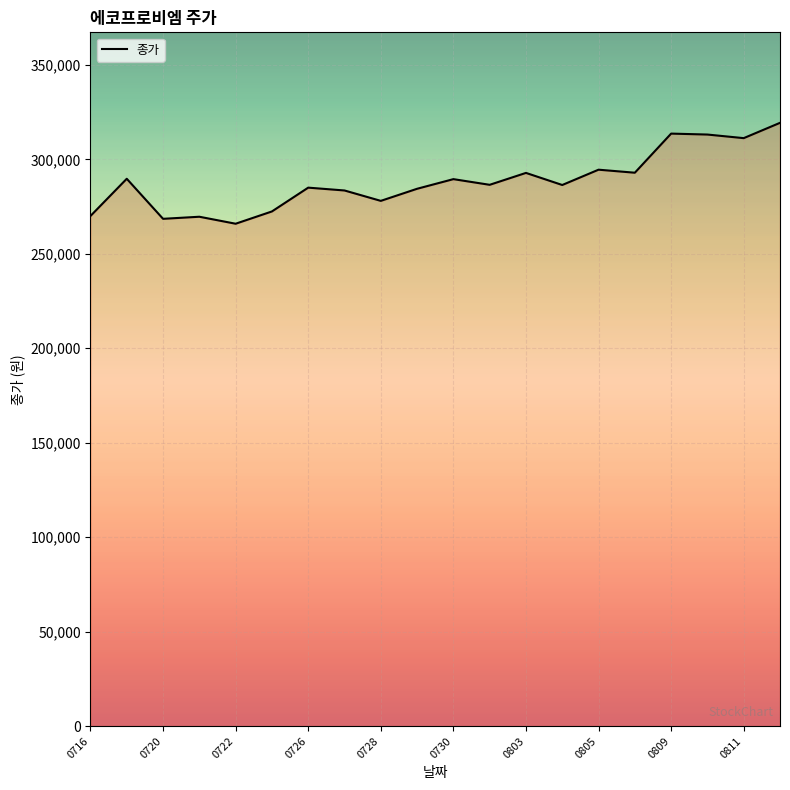

What is the minimum value shown in the chart?

265900